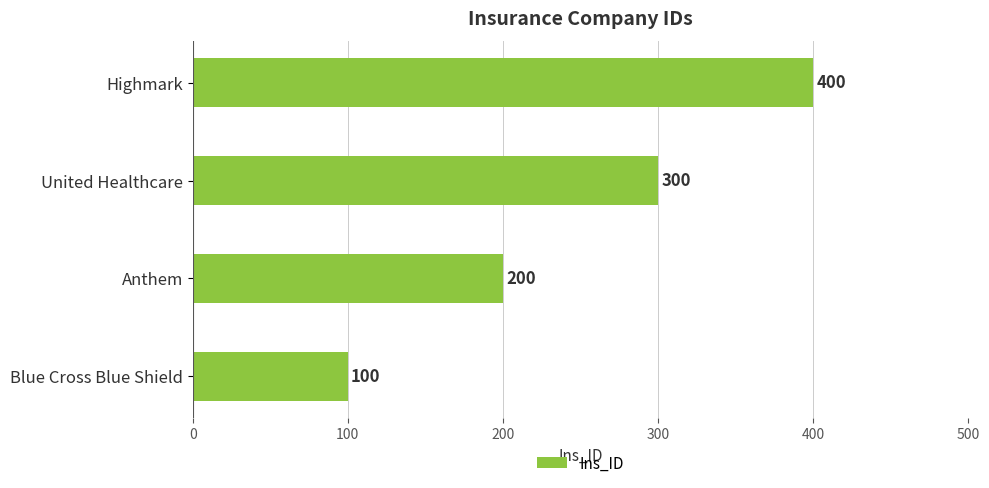

Reading bottom to top, what are all the values shown in this chart?

100	200	300	400